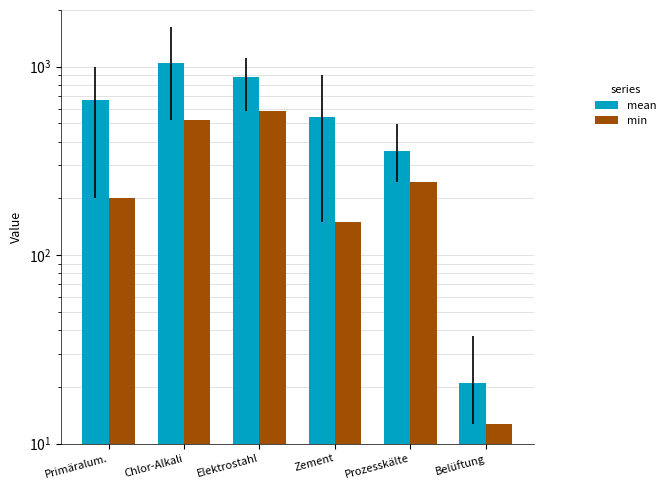

What is the difference between the second highest and minimum values in the min series?

507.3